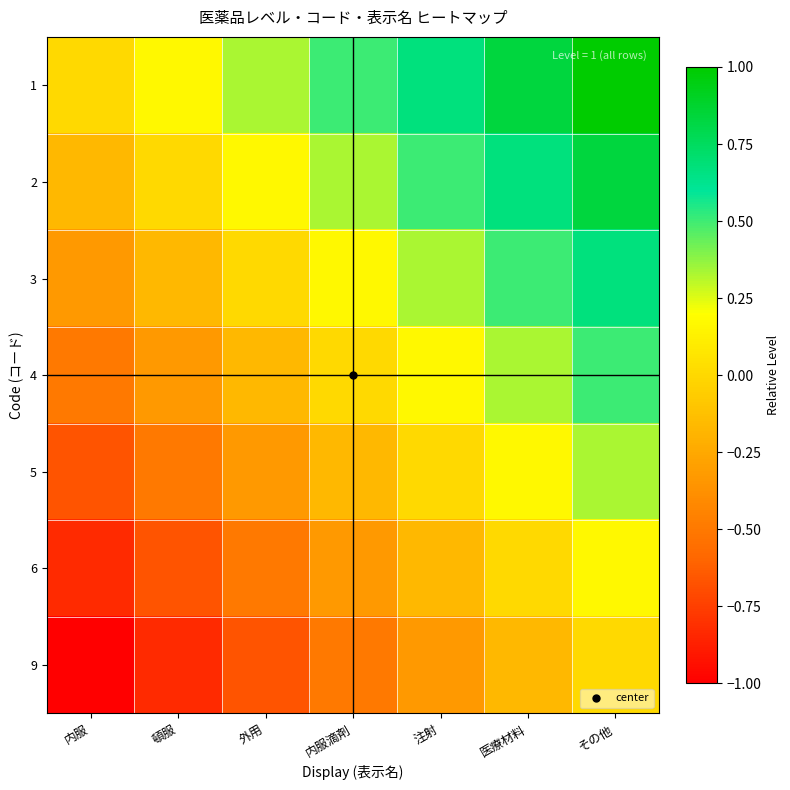

What is the spread (max minus min) of values at 頓服?

1.0